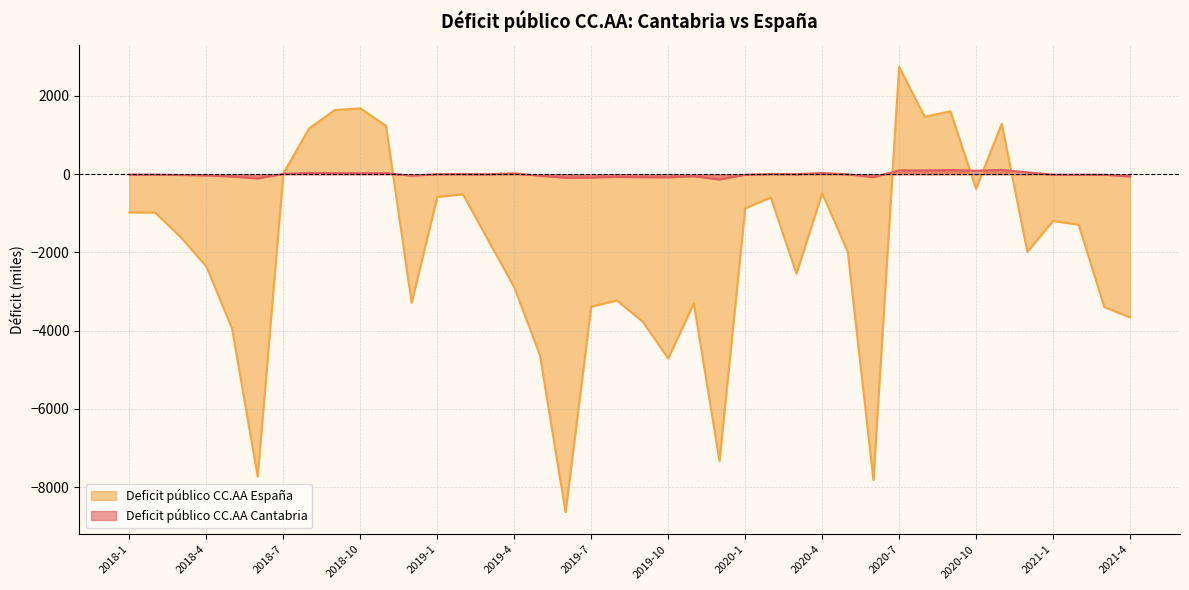

At how many categories does at least one series exceed -2231?

40